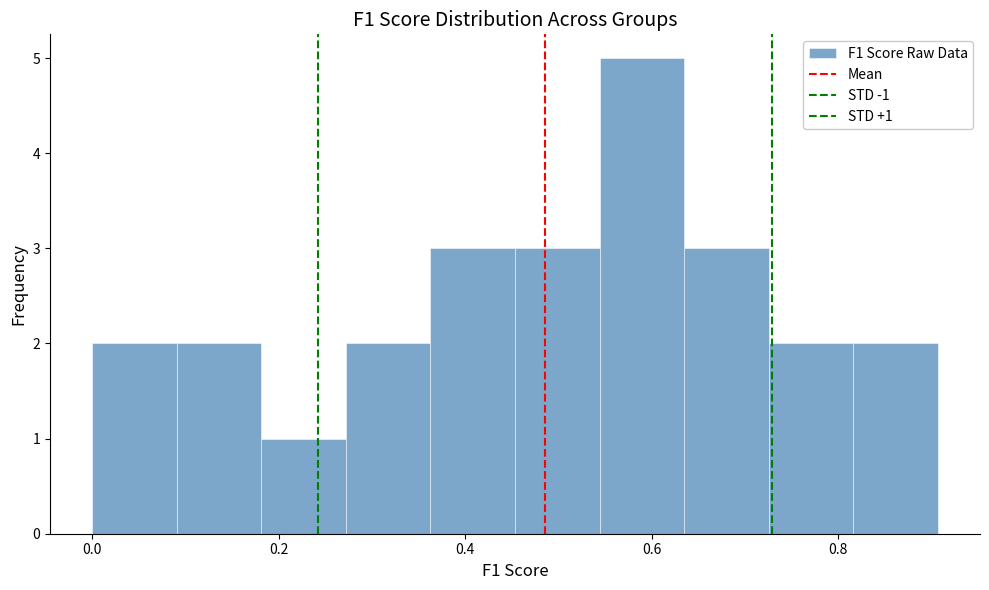

Over which range of the x-axis is the bar tallest?

0.54 to 0.64